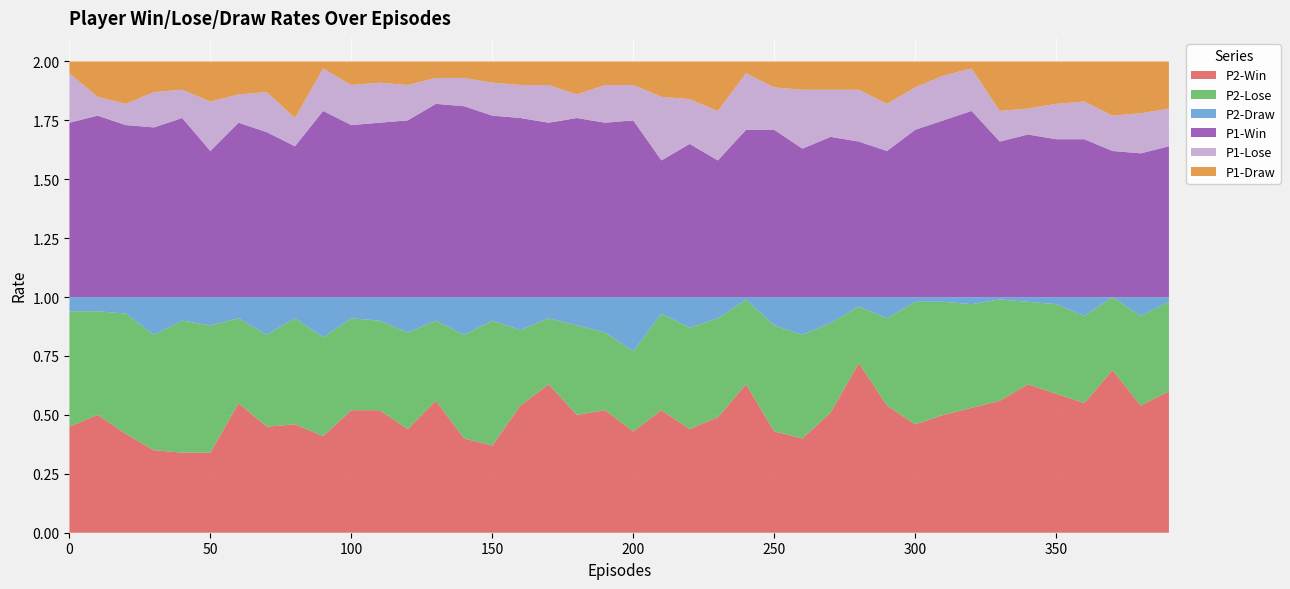

Reading left to right, transcribe all the data shown in this chart.

P2-Win: 0=0.5	10=0.5	20=0.4	30=0.3	40=0.3	50=0.3	60=0.6	70=0.5	80=0.5	90=0.4	100=0.5	110=0.5	120=0.4	130=0.6	140=0.4	150=0.4	160=0.5	170=0.6	180=0.5	190=0.5	200=0.4	210=0.5	220=0.4	230=0.5	240=0.6	250=0.4	260=0.4	270=0.5	280=0.7	290=0.5	300=0.5	310=0.5	320=0.5	330=0.6	340=0.6	350=0.6	360=0.6	370=0.7	380=0.5	390=0.6
P2-Lose: 0=0.5	10=0.4	20=0.5	30=0.5	40=0.6	50=0.5	60=0.4	70=0.4	80=0.5	90=0.4	100=0.4	110=0.4	120=0.4	130=0.3	140=0.4	150=0.5	160=0.3	170=0.3	180=0.4	190=0.3	200=0.3	210=0.4	220=0.4	230=0.4	240=0.4	250=0.5	260=0.4	270=0.4	280=0.2	290=0.4	300=0.5	310=0.5	320=0.4	330=0.4	340=0.3	350=0.4	360=0.4	370=0.3	380=0.4	390=0.4
P2-Draw: 0=0.1	10=0.1	20=0.1	30=0.2	40=0.1	50=0.1	60=0.1	70=0.2	80=0.1	90=0.2	100=0.1	110=0.1	120=0.1	130=0.1	140=0.2	150=0.1	160=0.1	170=0.1	180=0.1	190=0.1	200=0.2	210=0.1	220=0.1	230=0.1	240=0.0	250=0.1	260=0.2	270=0.1	280=0.0	290=0.1	300=0.0	310=0.0	320=0.0	330=0.0	340=0.0	350=0.0	360=0.1	370=0.0	380=0.1	390=0.0
P1-Win: 0=0.7	10=0.8	20=0.7	30=0.7	40=0.8	50=0.6	60=0.7	70=0.7	80=0.6	90=0.8	100=0.7	110=0.7	120=0.8	130=0.8	140=0.8	150=0.8	160=0.8	170=0.7	180=0.8	190=0.7	200=0.8	210=0.6	220=0.7	230=0.6	240=0.7	250=0.7	260=0.6	270=0.7	280=0.7	290=0.6	300=0.7	310=0.8	320=0.8	330=0.7	340=0.7	350=0.7	360=0.7	370=0.6	380=0.6	390=0.6
P1-Lose: 0=0.2	10=0.1	20=0.1	30=0.1	40=0.1	50=0.2	60=0.1	70=0.2	80=0.1	90=0.2	100=0.2	110=0.2	120=0.1	130=0.1	140=0.1	150=0.1	160=0.1	170=0.2	180=0.1	190=0.2	200=0.1	210=0.3	220=0.2	230=0.2	240=0.2	250=0.2	260=0.2	270=0.2	280=0.2	290=0.2	300=0.2	310=0.2	320=0.2	330=0.1	340=0.1	350=0.1	360=0.2	370=0.1	380=0.2	390=0.2
P1-Draw: 0=0.1	10=0.1	20=0.2	30=0.1	40=0.1	50=0.2	60=0.1	70=0.1	80=0.2	90=0.0	100=0.1	110=0.1	120=0.1	130=0.1	140=0.1	150=0.1	160=0.1	170=0.1	180=0.1	190=0.1	200=0.1	210=0.1	220=0.2	230=0.2	240=0.1	250=0.1	260=0.1	270=0.1	280=0.1	290=0.2	300=0.1	310=0.1	320=0.0	330=0.2	340=0.2	350=0.2	360=0.2	370=0.2	380=0.2	390=0.2